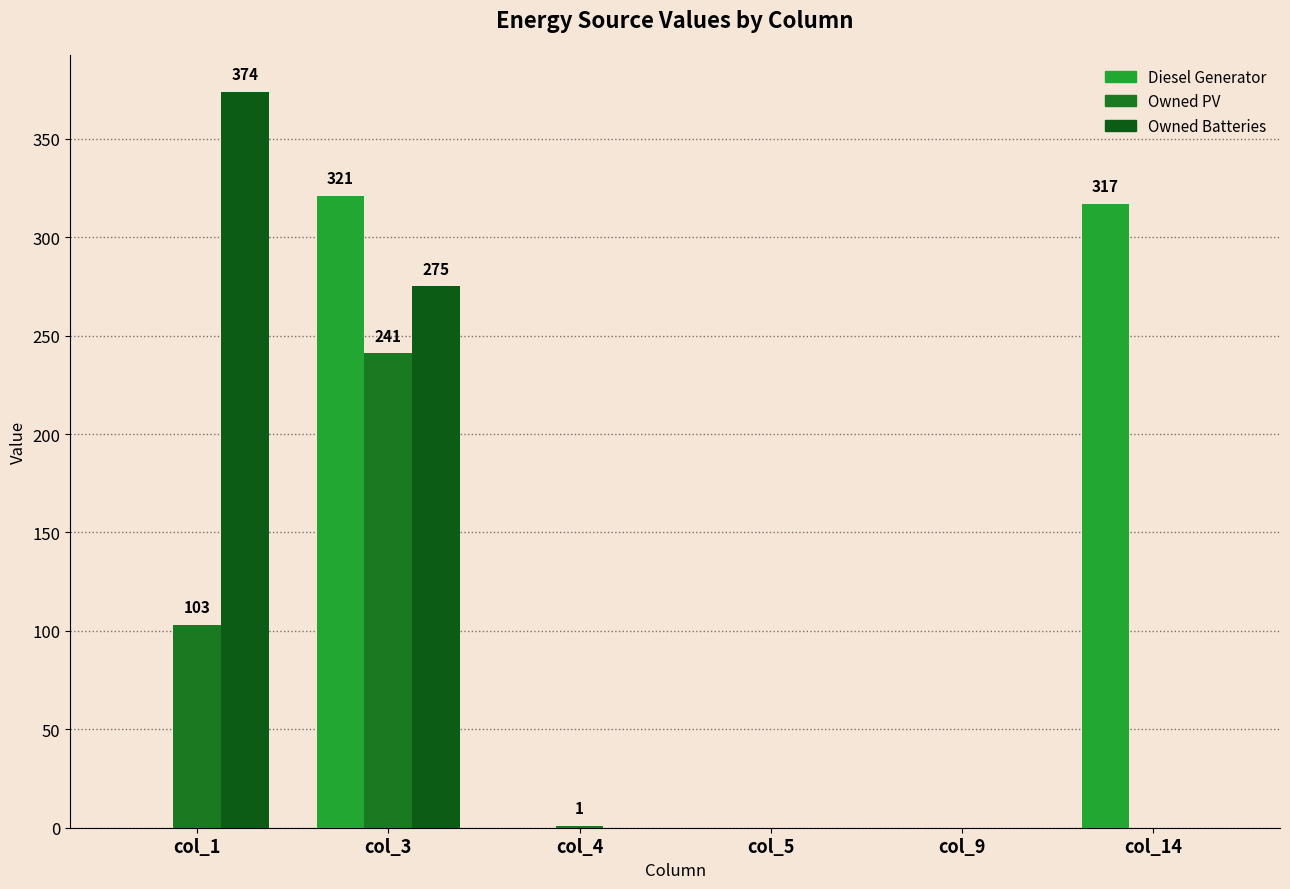

Reading right to left, what are all the values shown in this chart?

Diesel Generator: col_14=317	col_9=0	col_5=0	col_4=0	col_3=321	col_1=0
Owned PV: col_14=0	col_9=0	col_5=0	col_4=1	col_3=241	col_1=103
Owned Batteries: col_14=0	col_9=0	col_5=0	col_4=0	col_3=275	col_1=374